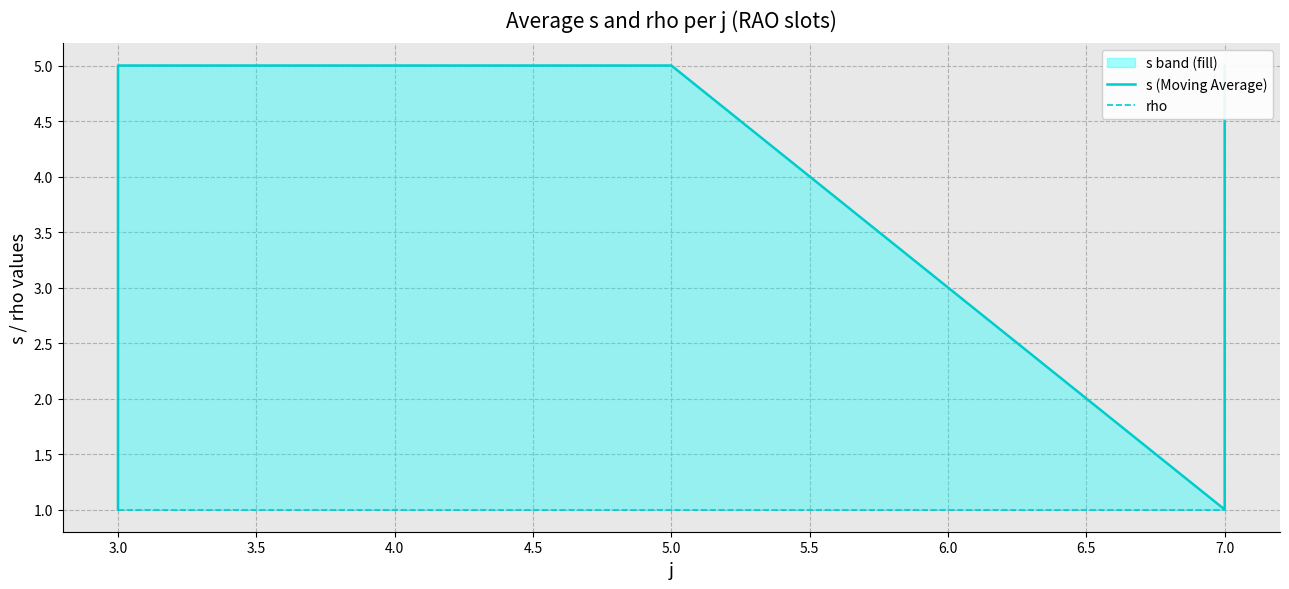

Between 5.0 and 7.0, which series saw the biggest shift?

s (Moving Average)